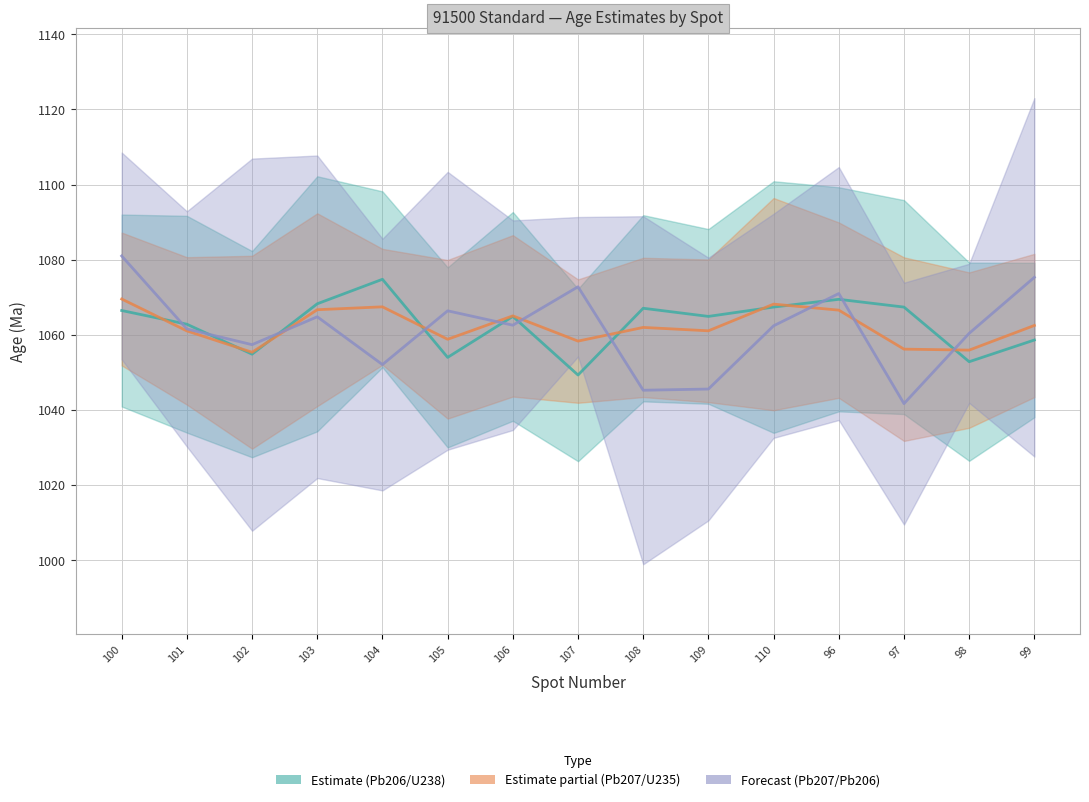

Count the number of data series in this chart.

3